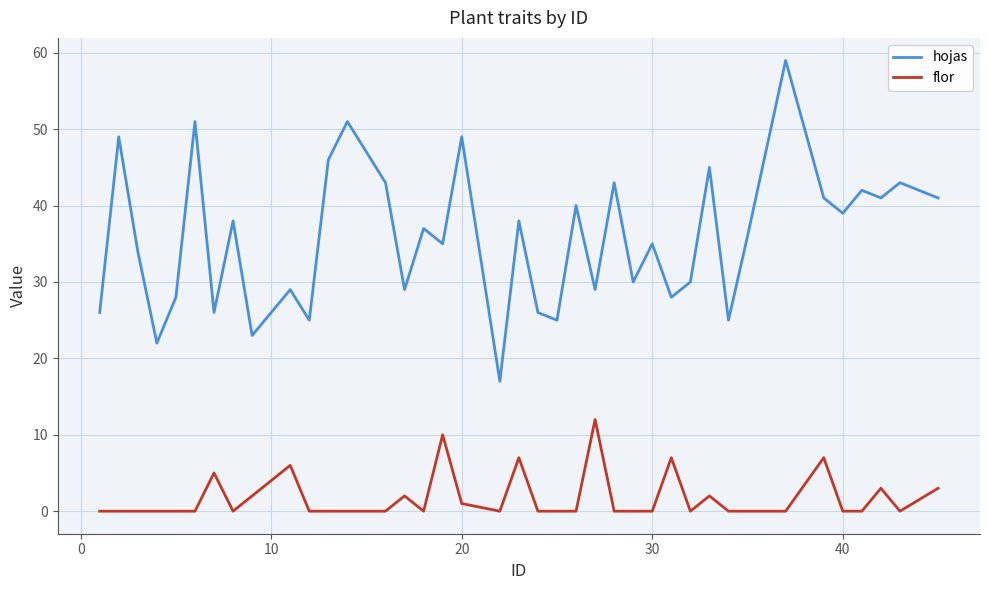

What is the lowest value of the hojas series?

17